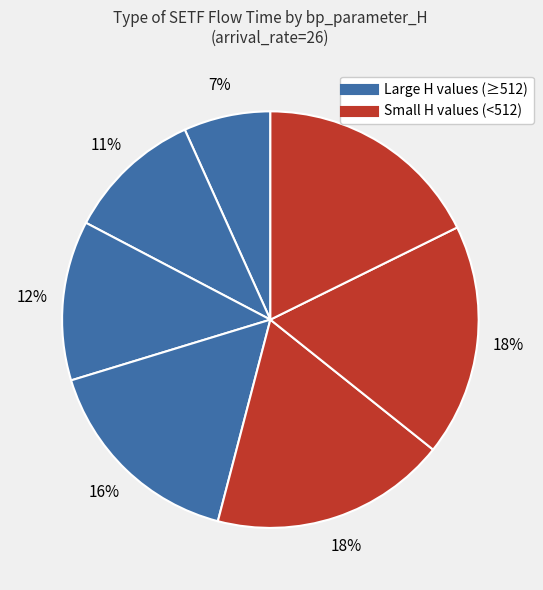

How many segments does this pie chart have?

7